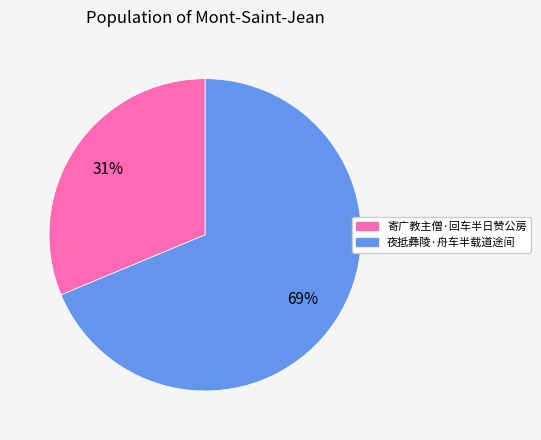

True or false: 夜抵彝陵·舟车半载道途间 accounts for 69% of the total.

True